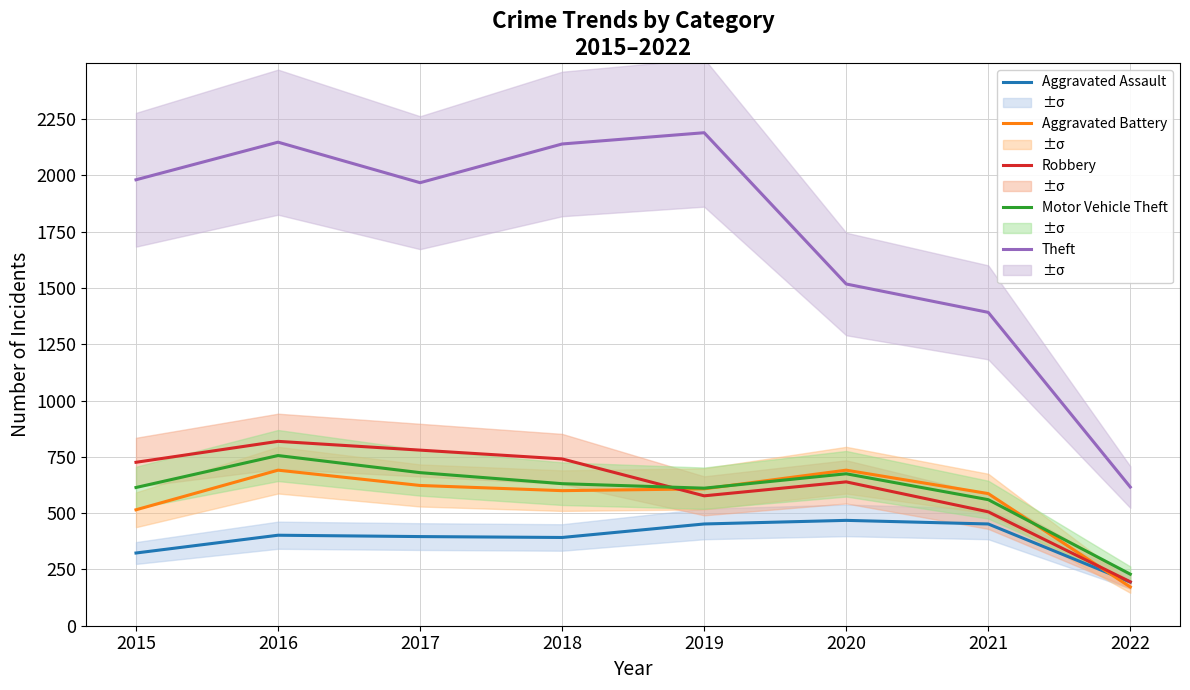

True or false: Aggravated Battery has a value of 172 at 2022.

True